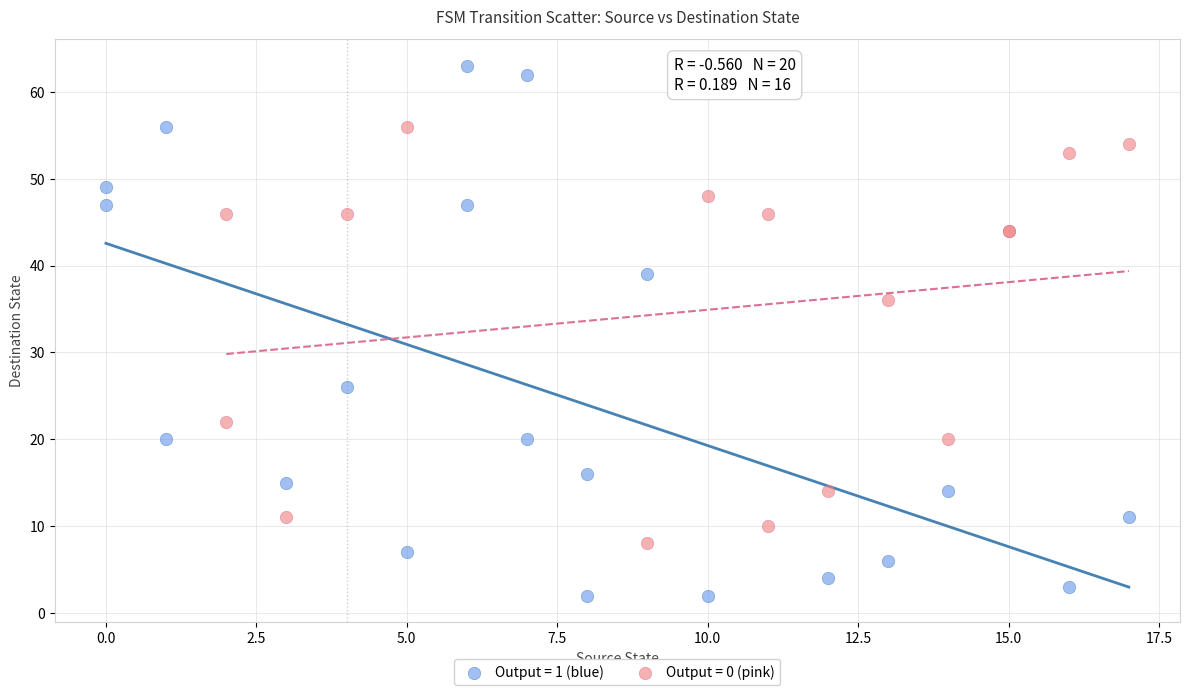

Which series has the largest Y range (max minus min)?

Output = 1 (blue)